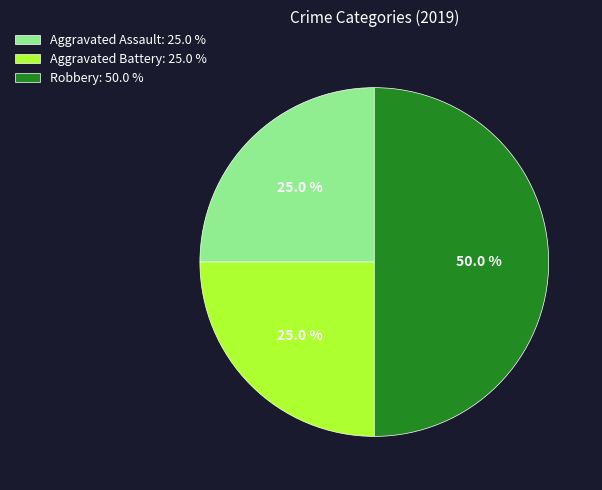

Which slice is the largest?

Robbery